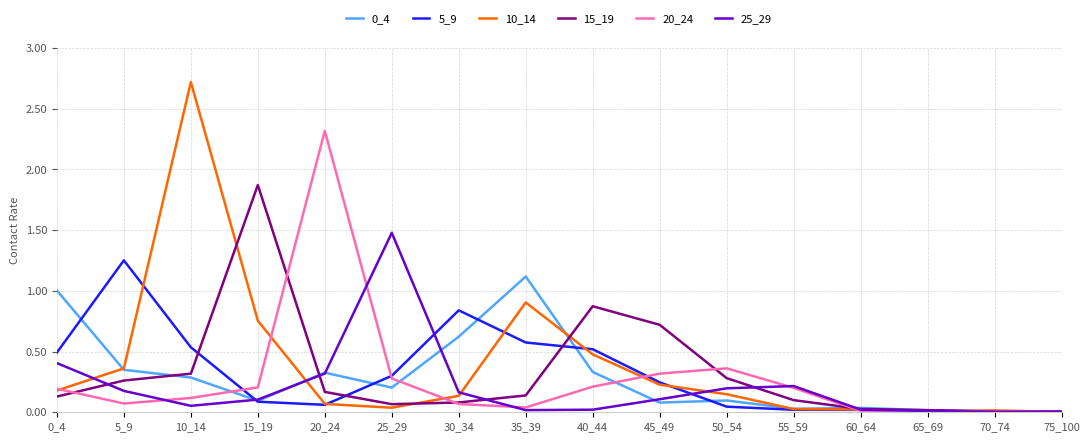

The value of 25_29 at 75_100 is 0.0. True or false?

True